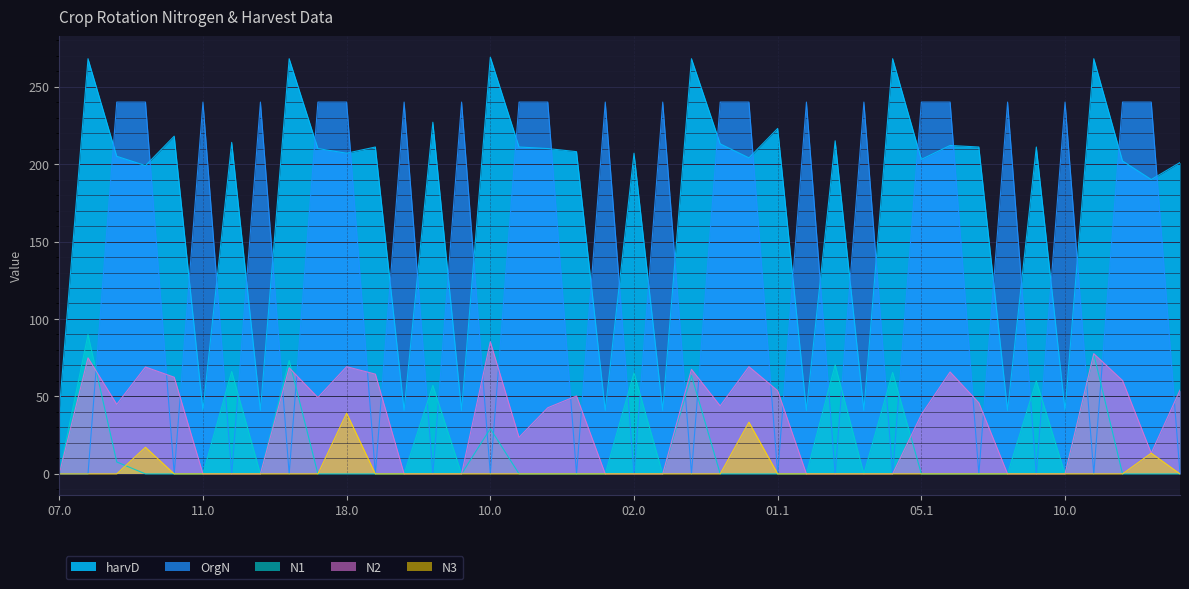

Which has a higher value, 07.08.66 or 01.10.74?

01.10.74